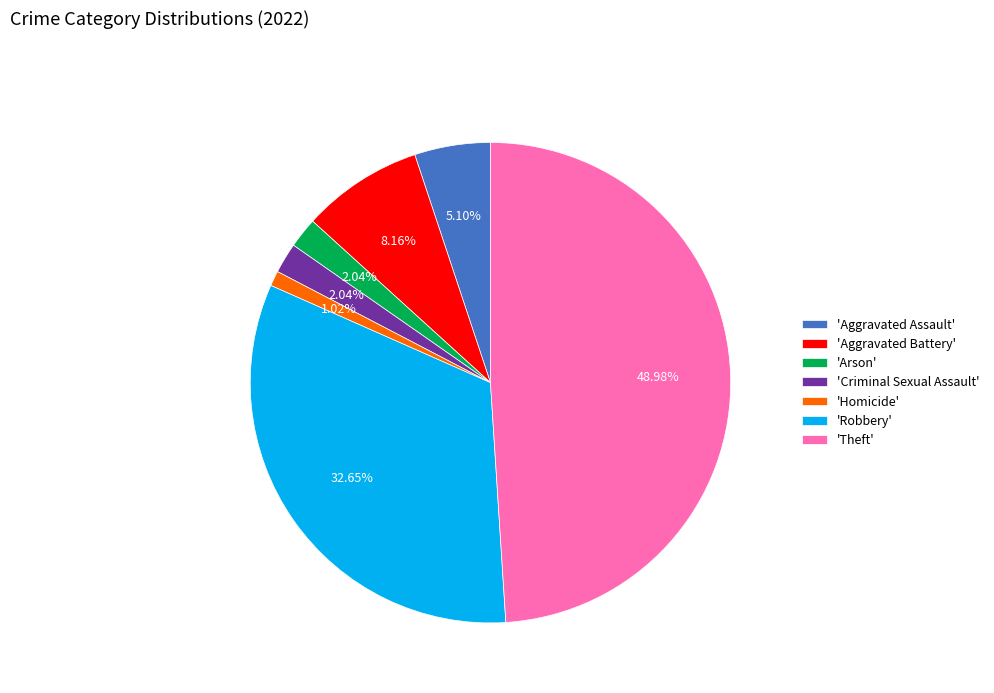

What is the ratio of the value at 'Robbery' to the value at 'Theft'?

0.7